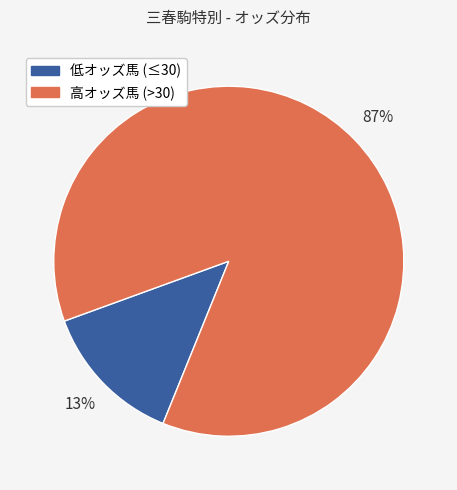

To the nearest percent, what is the average slice percentage?

50%